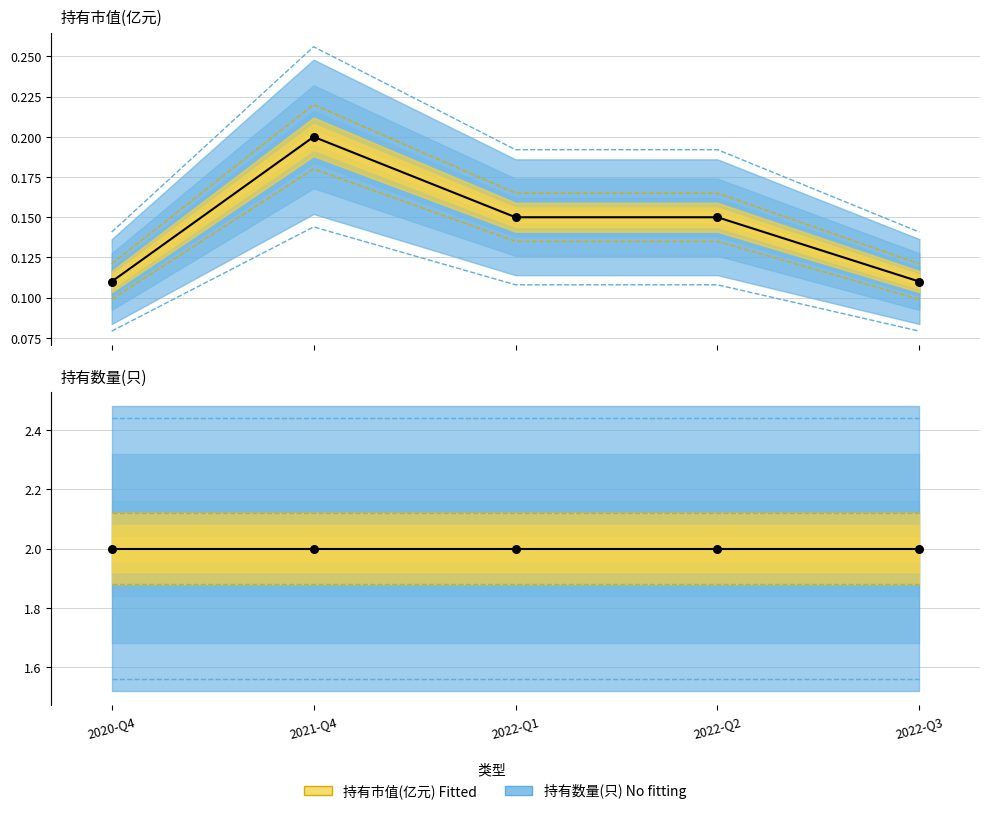

At how many categories does at least one series exceed 1?

5